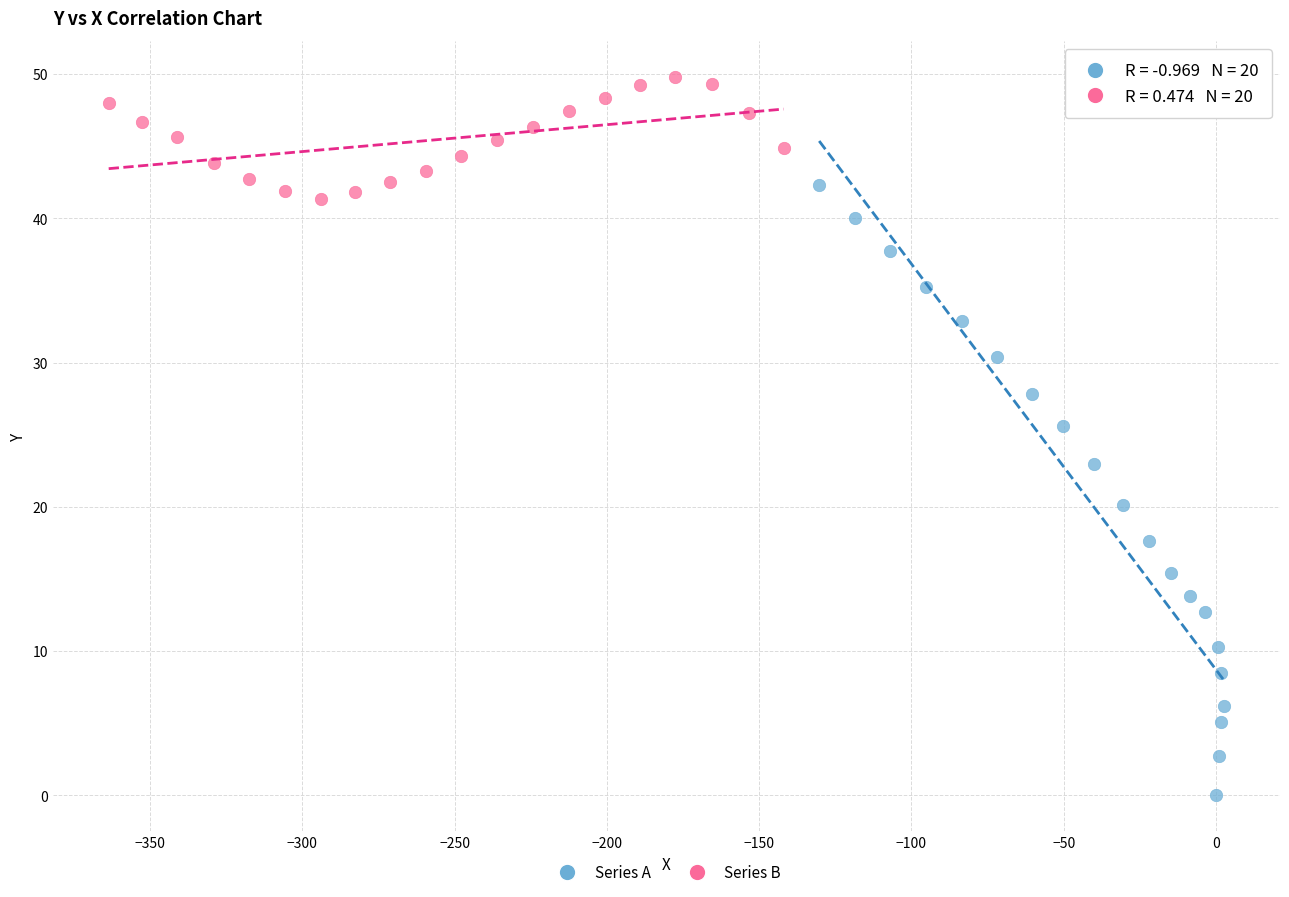

Which series reaches the maximum Y coordinate?

Series B